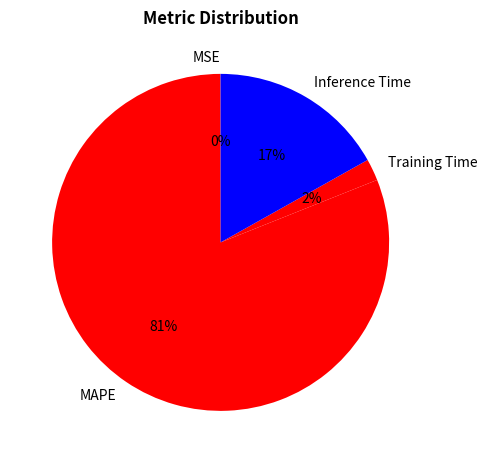

Do Inference Time and Training Time together represent more than half of the pie?

No